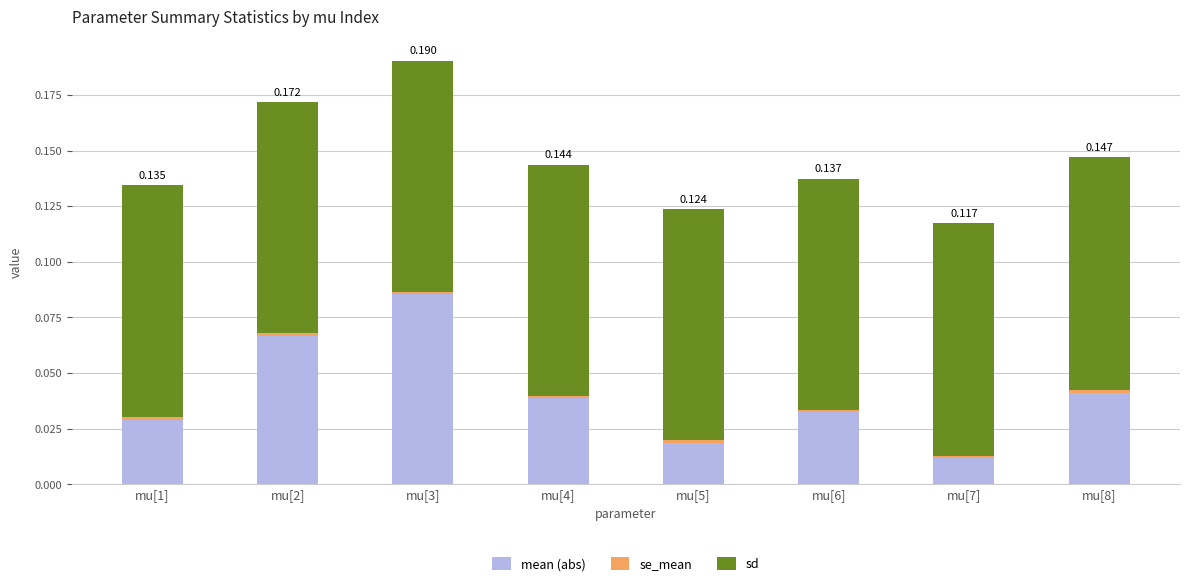

Which series has the largest total across all categories?

sd